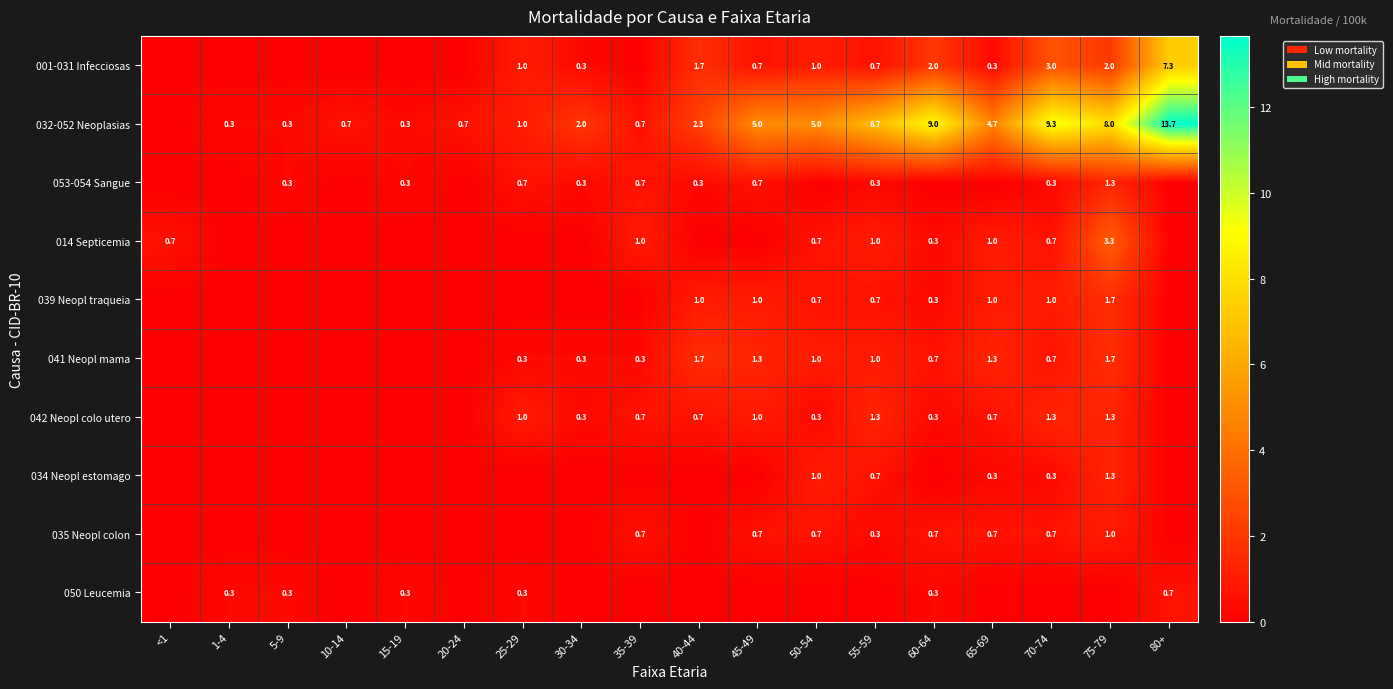

The 001-031 Infecciosas series shows 4.8 at 70-74. True or false?

False